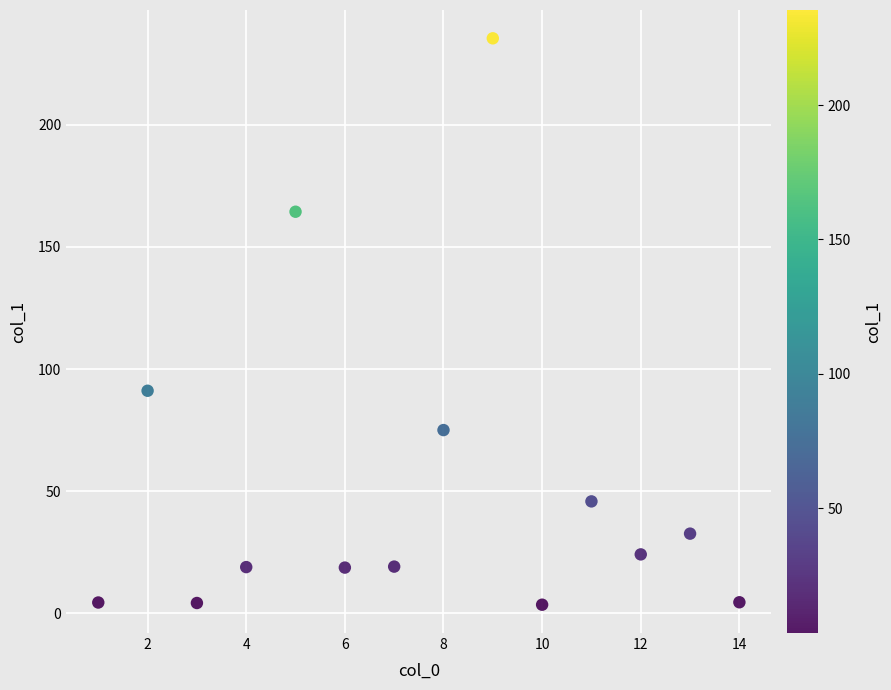

What Y value in the scatter plot is closest to 119?

91.1